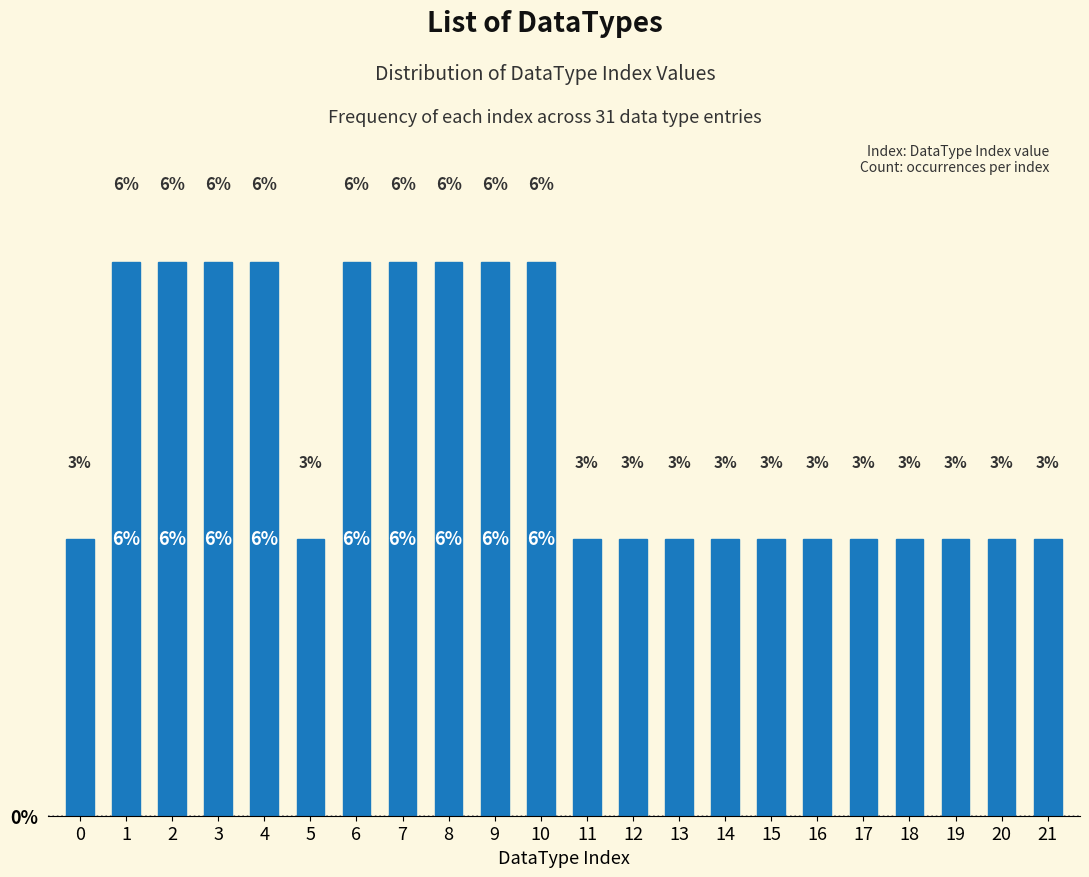

Does the chart contain any negative values?

No